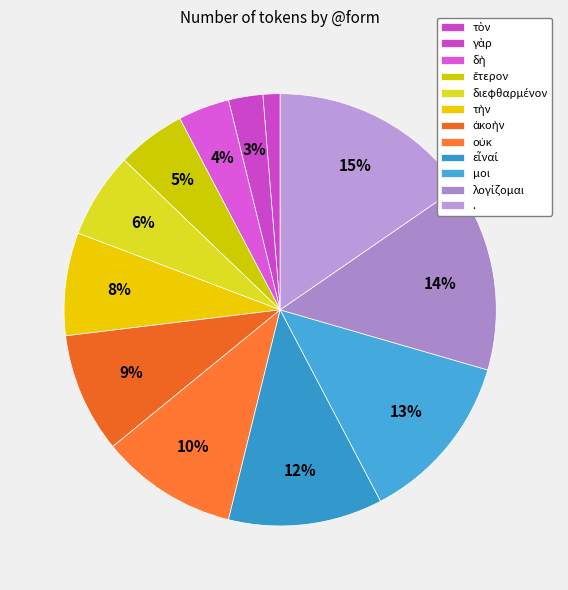

True or false: τὸν accounts for 1% of the total.

True